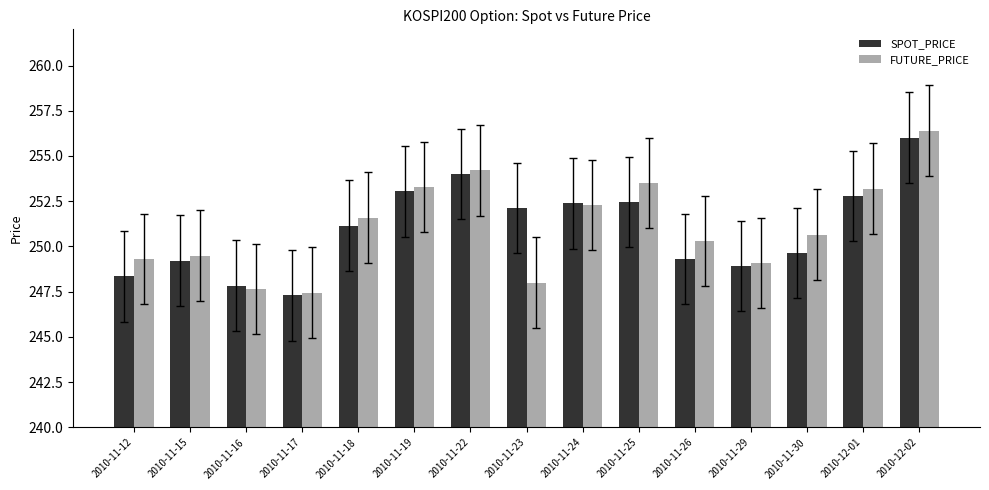

What is the total value across all series at 2010-11-17?

494.8